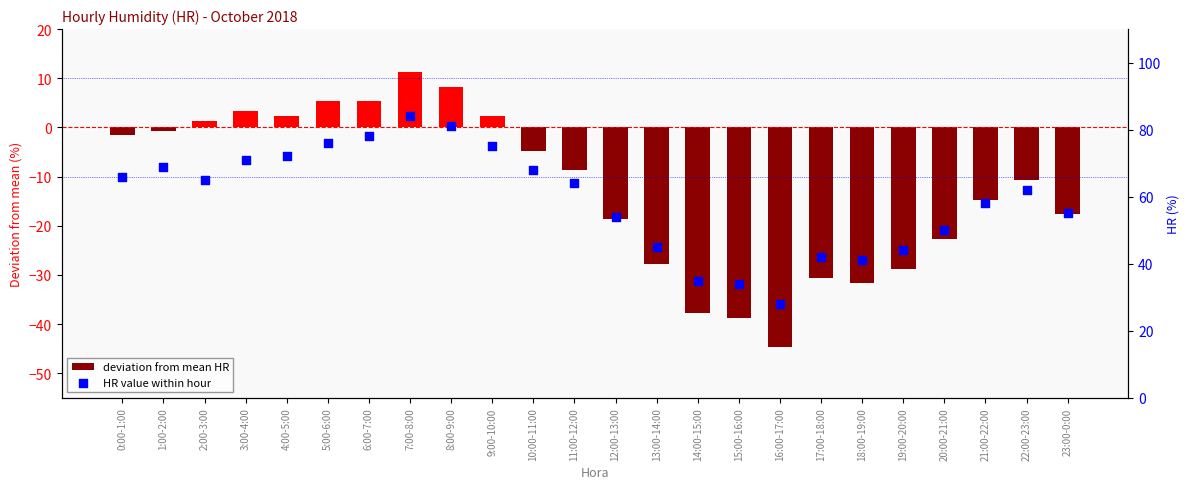

Which series reaches the minimum Y coordinate?

deviation from mean HR